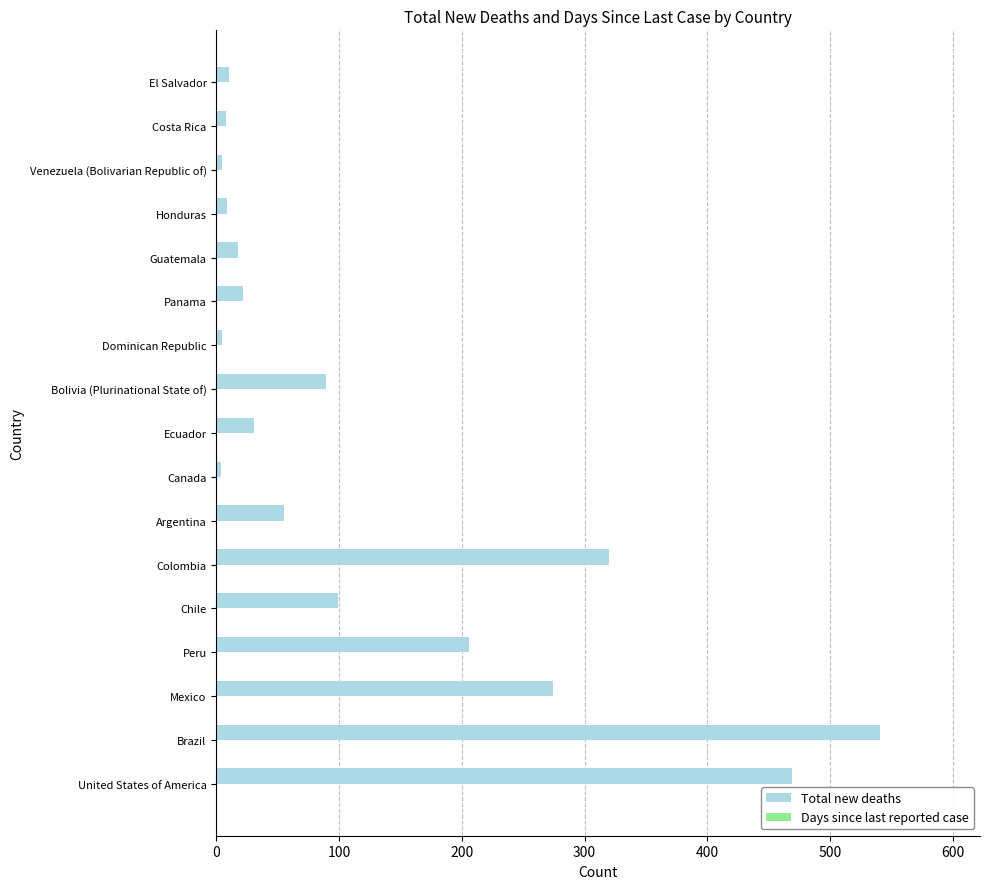

Is it true that the value at Bolivia (Plurinational State of) is 89?

True